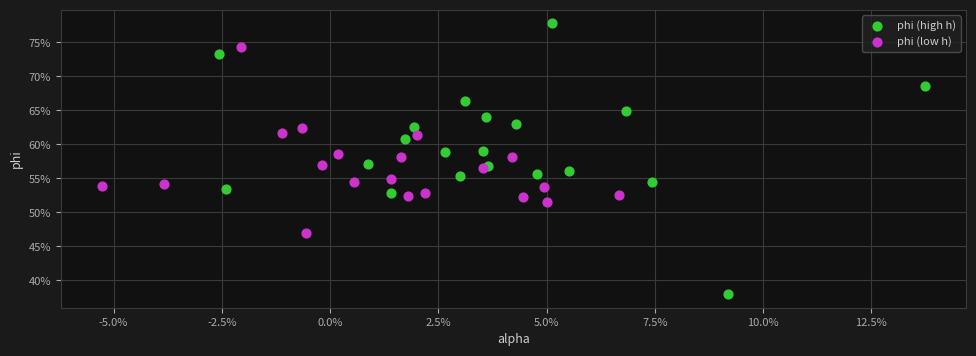

What are all the series names shown in the legend?

phi (high h), phi (low h)